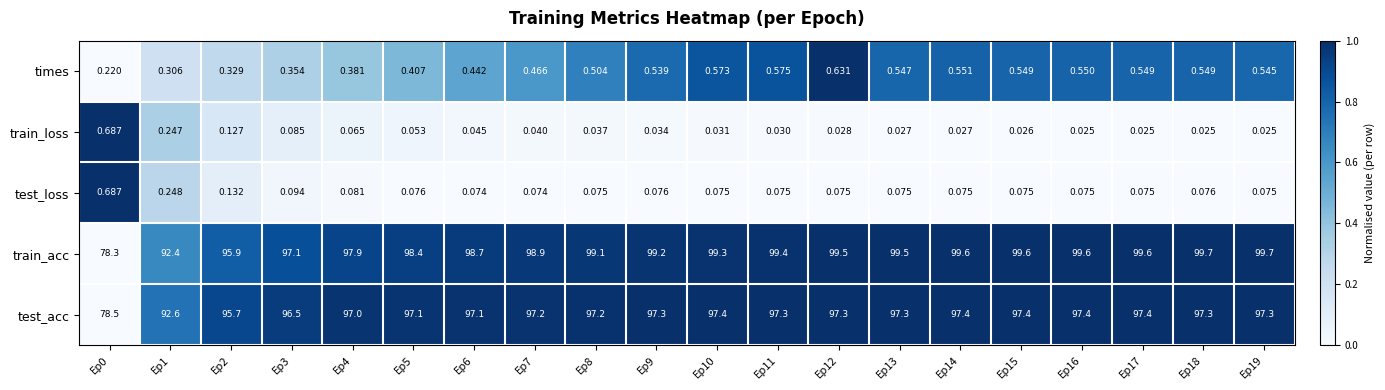

Which series changed the most between Ep4 and Ep19?

train_acc